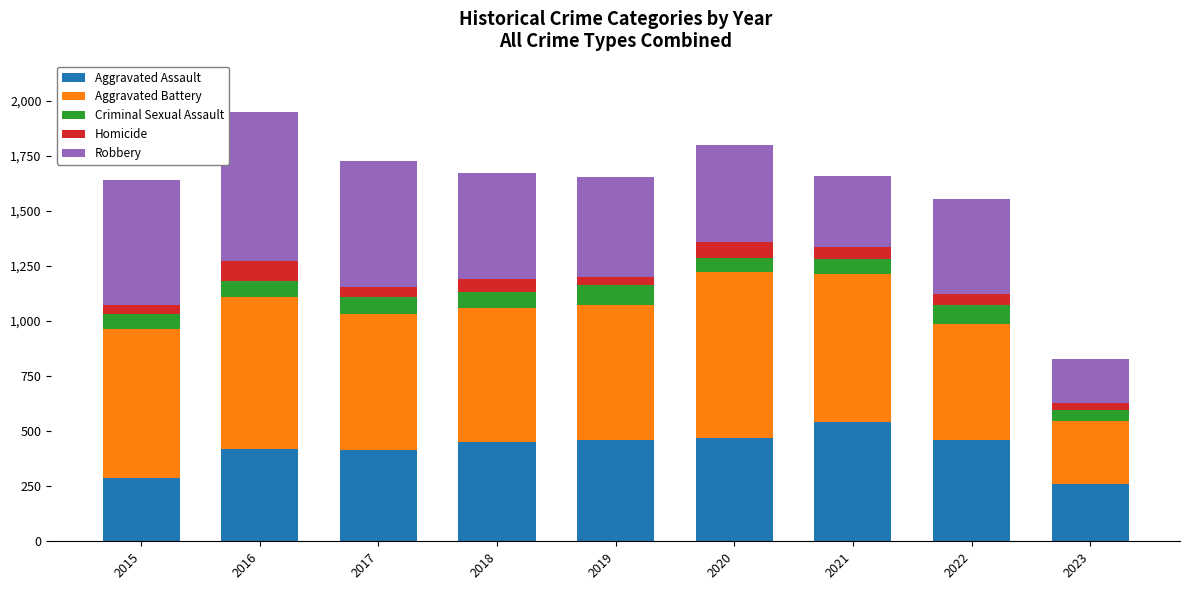

How many data points in Aggravated Assault are less than 452?

4